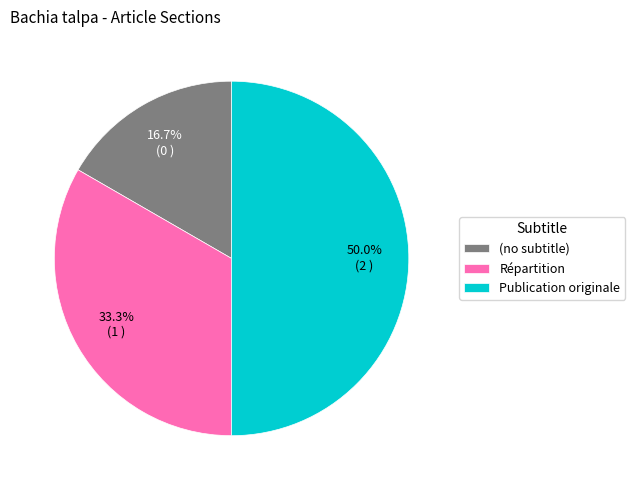

To the nearest percent, what is the difference between the Publication originale and Répartition slice percentages?

17%